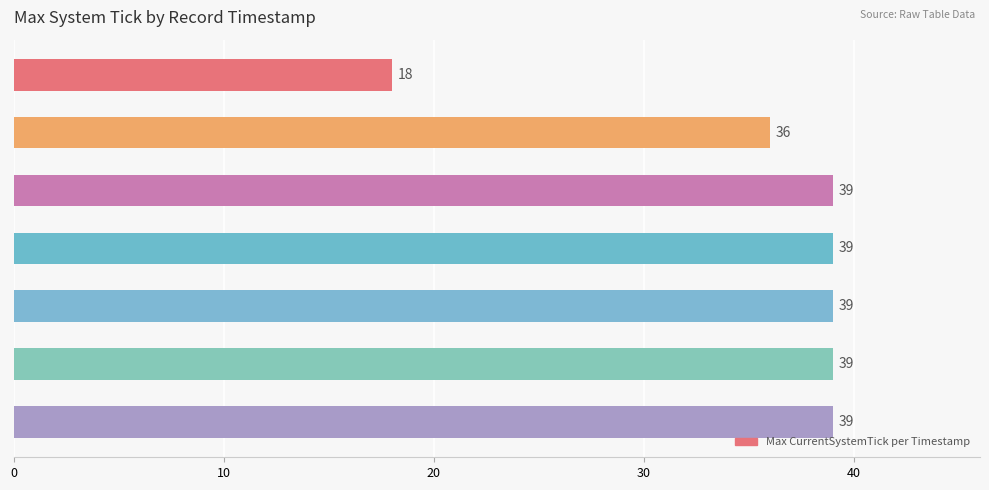

What is the change in value from 1644420734 to 1644420735?

+3